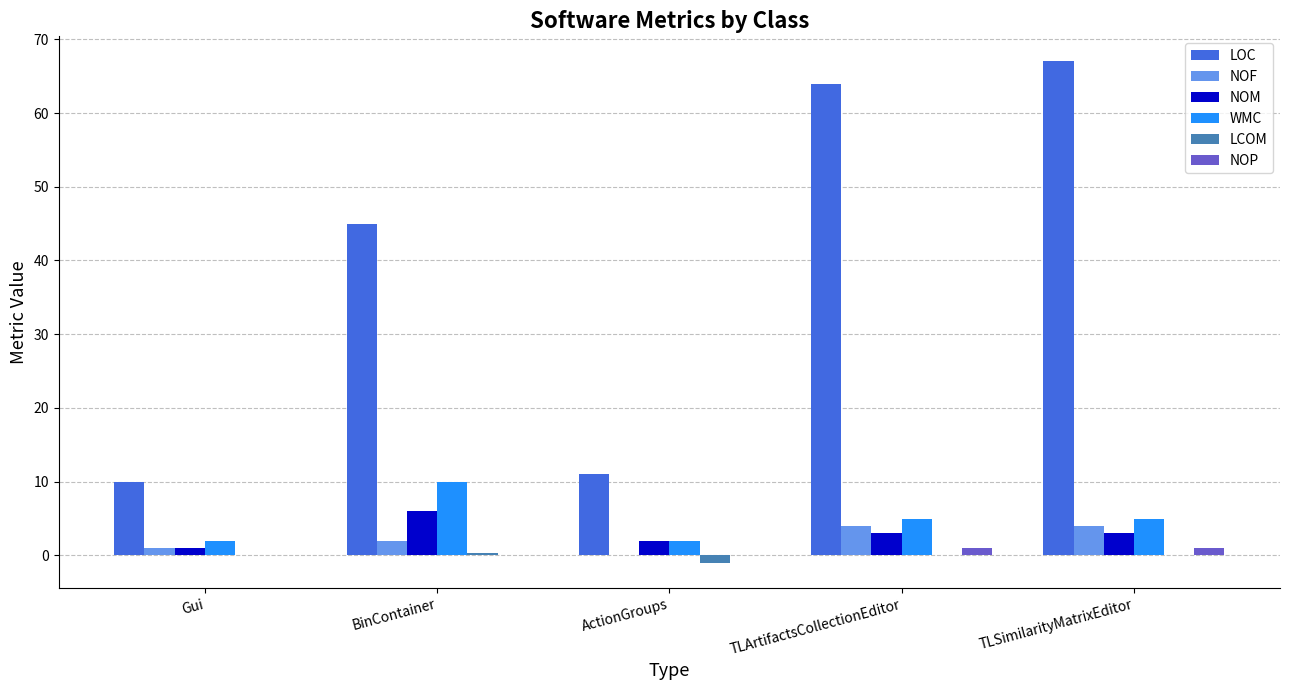

True or false: LOC has a value of 117.8 at TLSimilarityMatrixEditor.

False